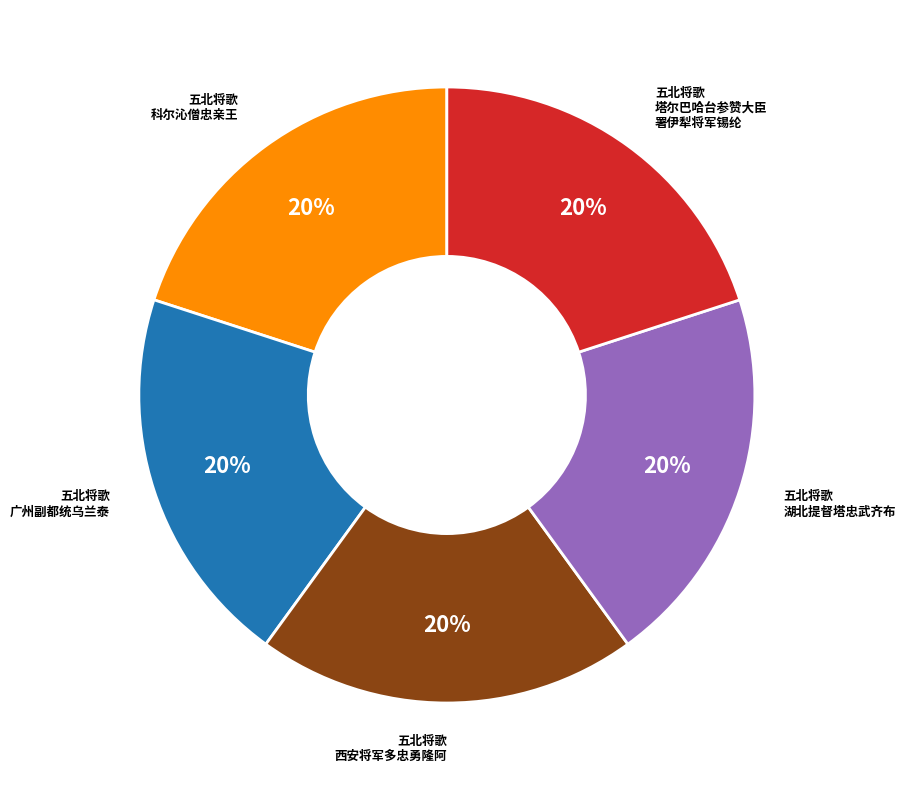

Does any single category account for the majority?

No